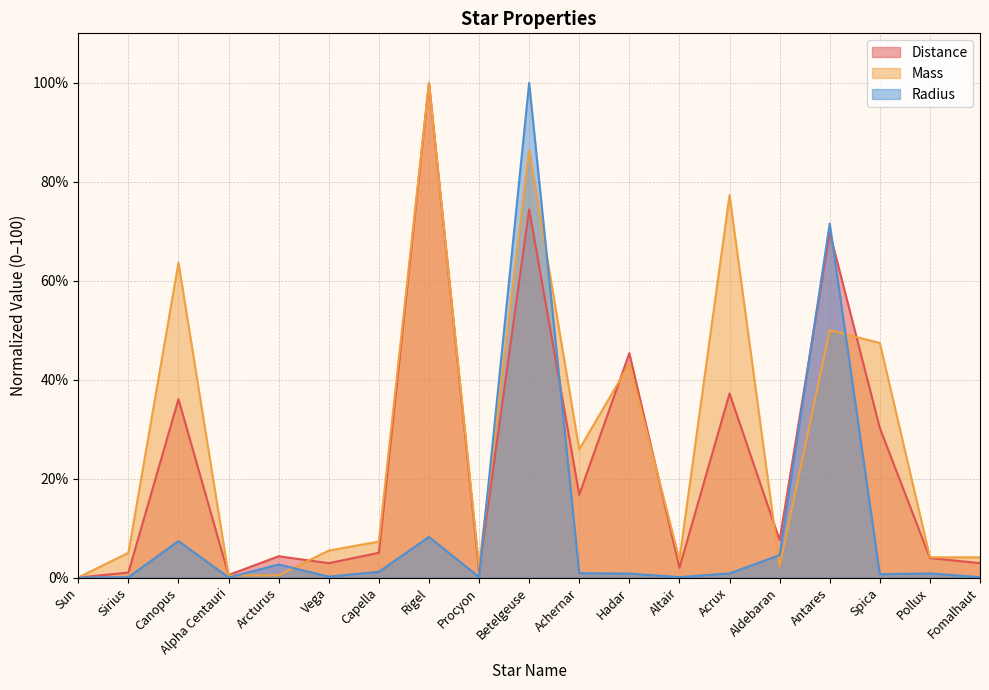

What is the value of the Radius point at the 9th from the left?

0.1